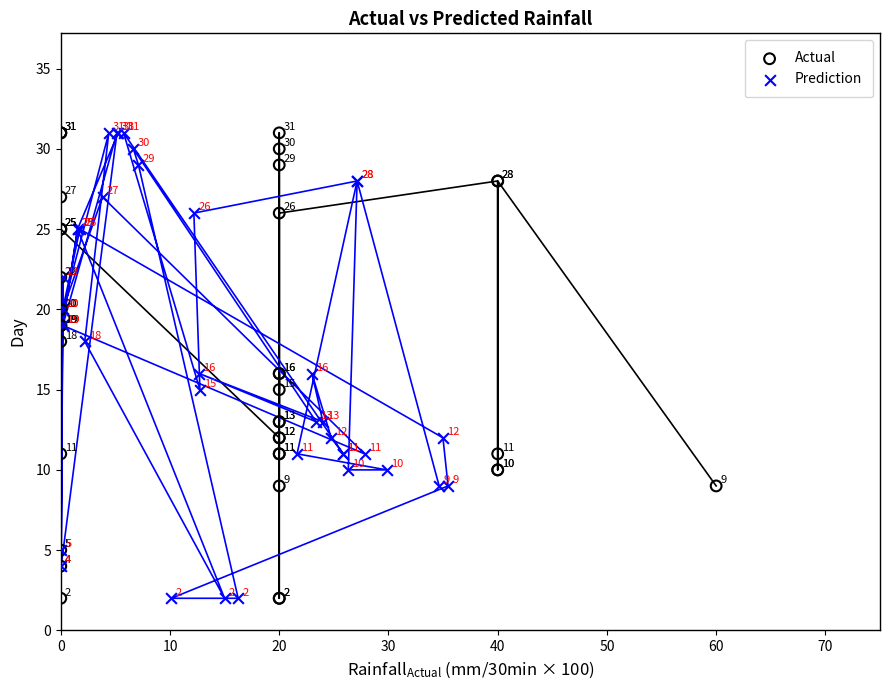

What are all the series names shown in the legend?

Actual, Prediction